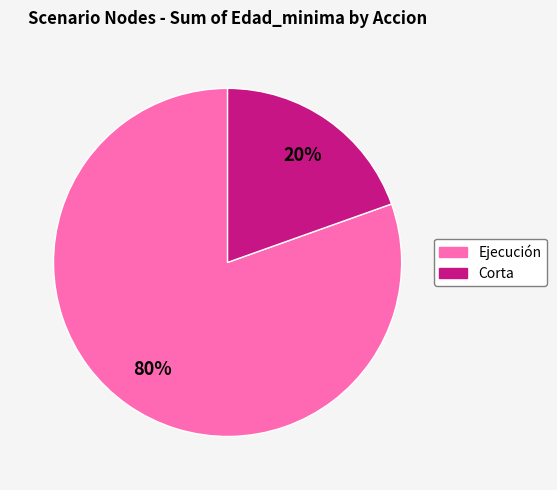

To the nearest percent, what is the average slice percentage?

50%